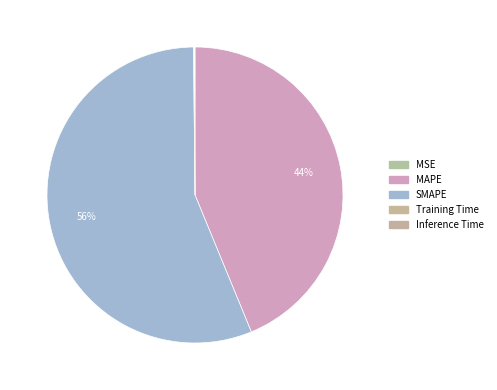

Count the number of slices in the pie.

5